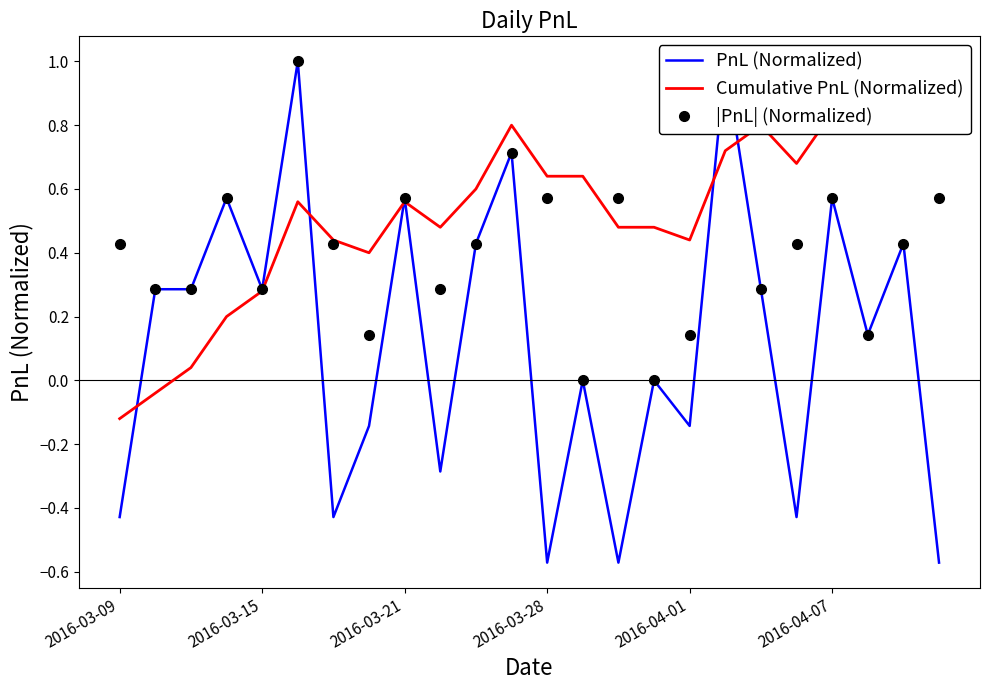

After their last crossing, which series has the higher values: |PnL| (Normalized) or Cumulative PnL (Normalized)?

Cumulative PnL (Normalized)